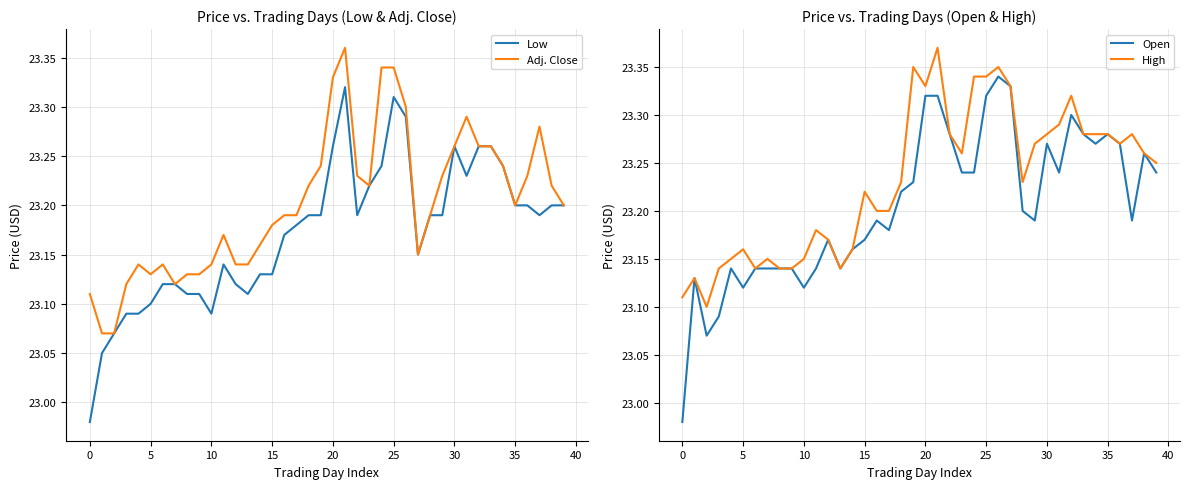

Reading left to right, transcribe all the data shown in this chart.

Low: 23.0	23.1	23.1	23.1	23.1	23.1	23.1	23.1	23.1	23.1	23.1	23.1	23.1	23.1	23.1	23.1	23.2	23.2	23.2	23.2	23.3	23.3	23.2	23.2	23.2	23.3	23.3	23.1	23.2	23.2	23.3	23.2	23.3	23.3	23.2	23.2	23.2	23.2	23.2	23.2
Adj. Close: 23.1	23.1	23.1	23.1	23.1	23.1	23.1	23.1	23.1	23.1	23.1	23.2	23.1	23.1	23.2	23.2	23.2	23.2	23.2	23.2	23.3	23.4	23.2	23.2	23.3	23.3	23.3	23.1	23.2	23.2	23.3	23.3	23.3	23.3	23.2	23.2	23.2	23.3	23.2	23.2
Open: 23.0	23.1	23.1	23.1	23.1	23.1	23.1	23.1	23.1	23.1	23.1	23.1	23.2	23.1	23.2	23.2	23.2	23.2	23.2	23.2	23.3	23.3	23.3	23.2	23.2	23.3	23.3	23.3	23.2	23.2	23.3	23.2	23.3	23.3	23.3	23.3	23.3	23.2	23.3	23.2
High: 23.1	23.1	23.1	23.1	23.1	23.2	23.1	23.1	23.1	23.1	23.1	23.2	23.2	23.1	23.2	23.2	23.2	23.2	23.2	23.4	23.3	23.4	23.3	23.3	23.3	23.3	23.4	23.3	23.2	23.3	23.3	23.3	23.3	23.3	23.3	23.3	23.3	23.3	23.3	23.2